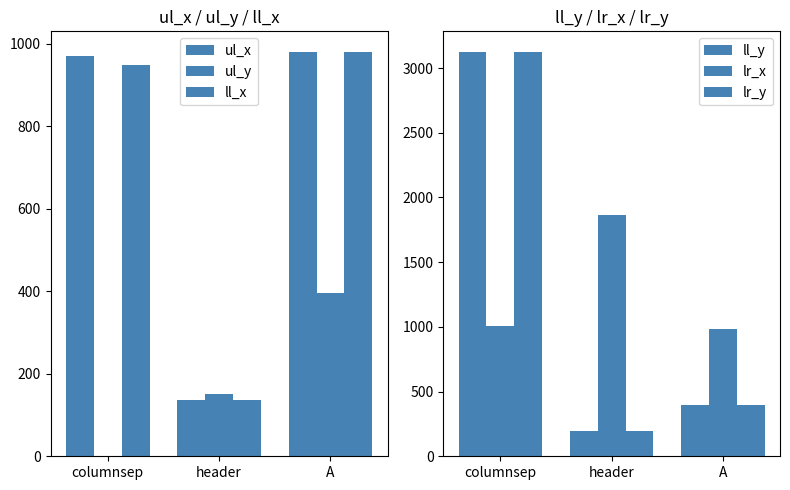

What is the highest value of the lr_y series?

3127